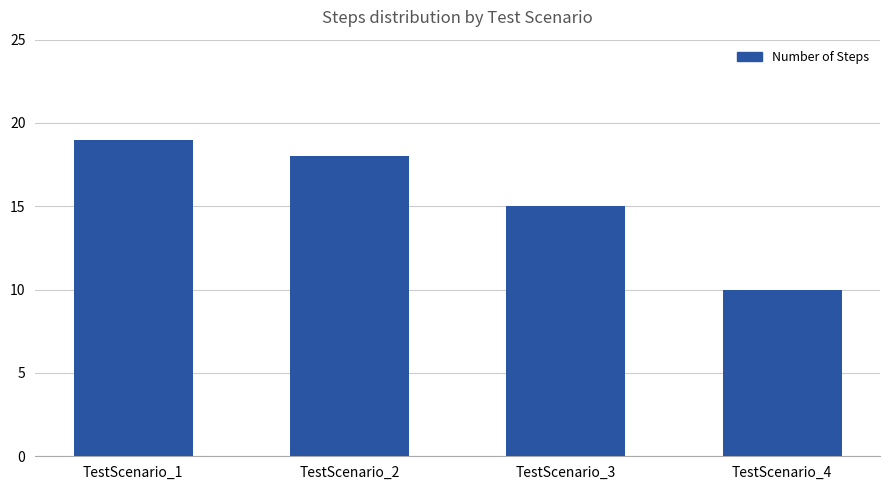

How many bars are there in total?

4